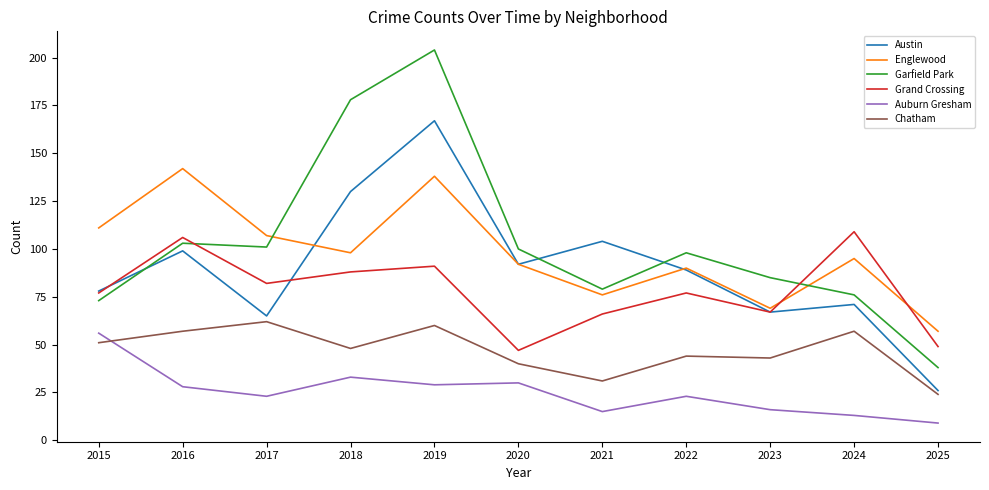

At which category does the chart reach its minimum across all series?

2025